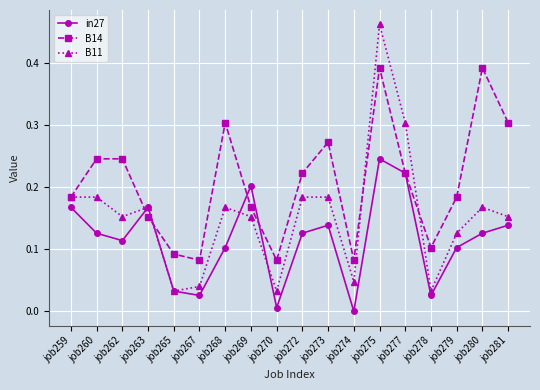

How many interior local valleys does the B14 series have?

4